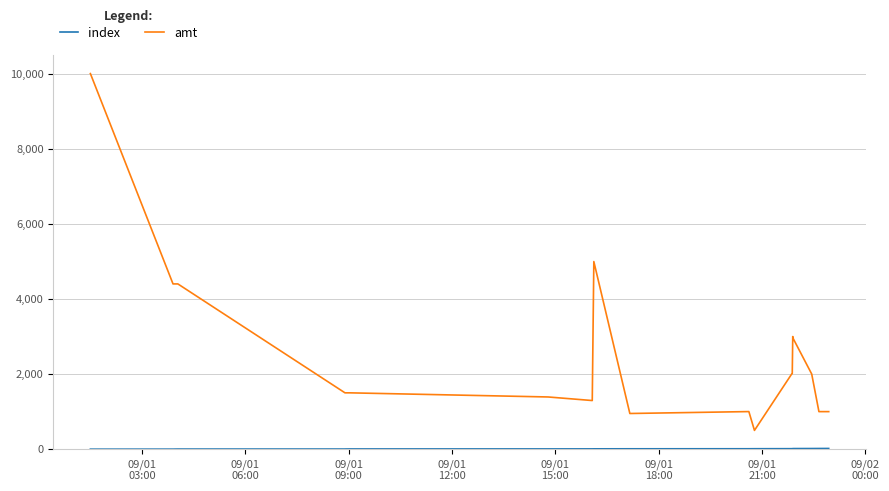

What is the difference between the maximum and minimum values in the amt series?

9500